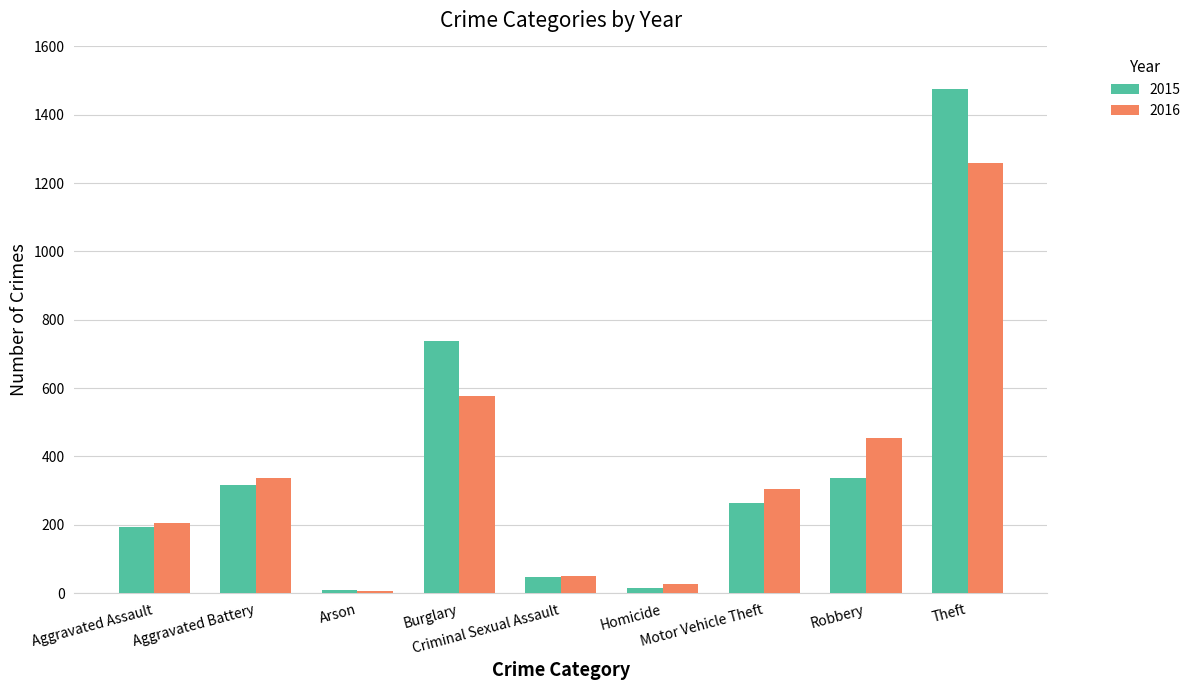

What is the label of the 8th bar from the right?

Aggravated Battery